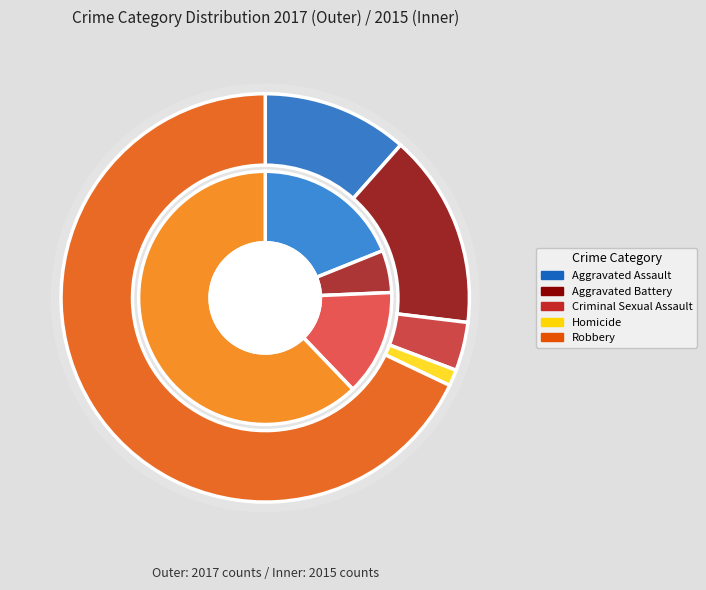

Rank the series at 4 from lowest to highest value.

values_2015, values_2017